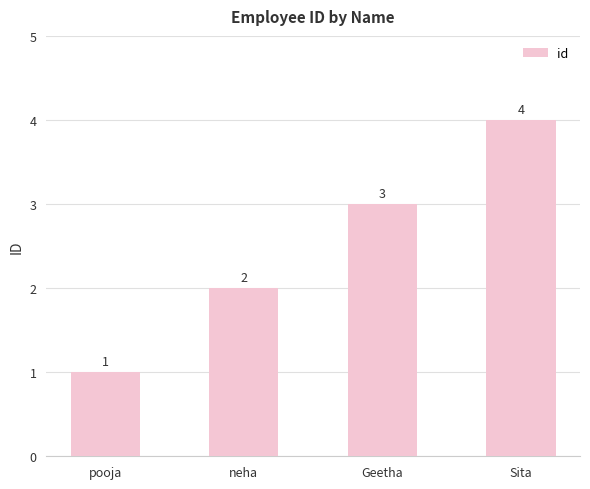

True or false: the data shows 1 at Geetha.

False